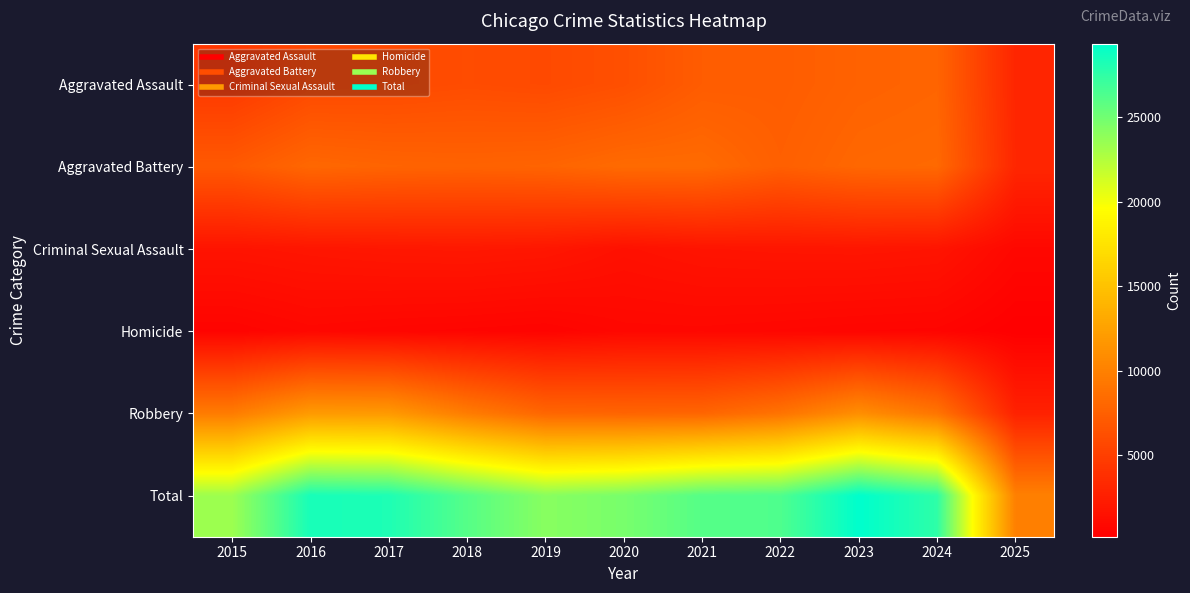

Reading left to right, extract all data points from this chart.

Aggravated Assault: 2015=4480	2016=5713	2017=5793	2018=6002	2019=5841	2020=6265	2021=7242	2022=7281	2023=7712	2024=7900	2025=3070
Aggravated Battery: 2015=7018	2016=8085	2017=7845	2018=7734	2019=7858	2020=8320	2021=8346	2022=7494	2023=8079	2024=8183	2025=3133
Criminal Sexual Assault: 2015=1711	2016=1868	2017=1993	2018=2051	2019=1930	2020=1504	2021=1754	2022=1836	2023=1868	2024=1766	2025=810
Homicide: 2015=496	2016=786	2017=672	2018=588	2019=499	2020=787	2021=806	2022=728	2023=632	2024=587	2025=177
Robbery: 2015=9638	2016=11960	2017=11881	2018=9681	2019=7995	2020=7855	2021=7920	2022=8965	2023=11052	2024=9121	2025=2781
Total: 2015=23343	2016=28412	2017=28184	2018=26056	2019=24123	2020=24731	2021=26068	2022=26304	2023=29343	2024=27557	2025=9971